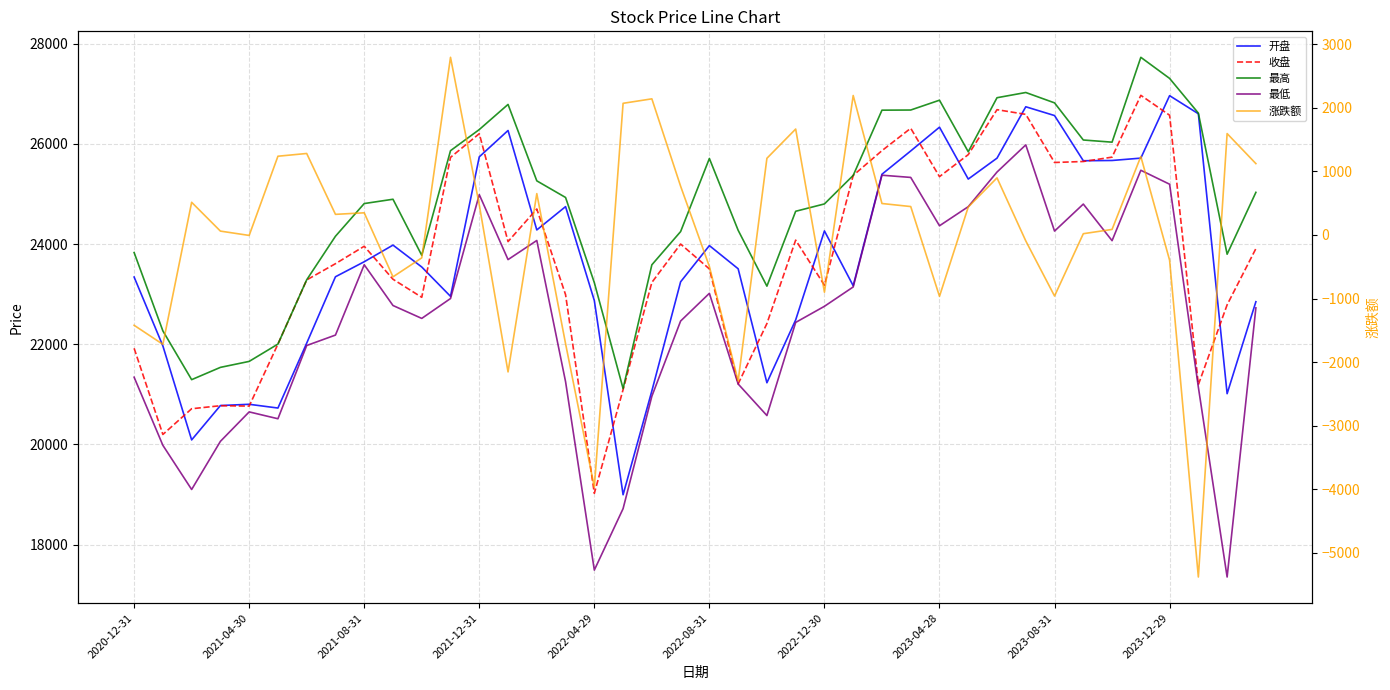

How many distinct data groups are displayed?

5